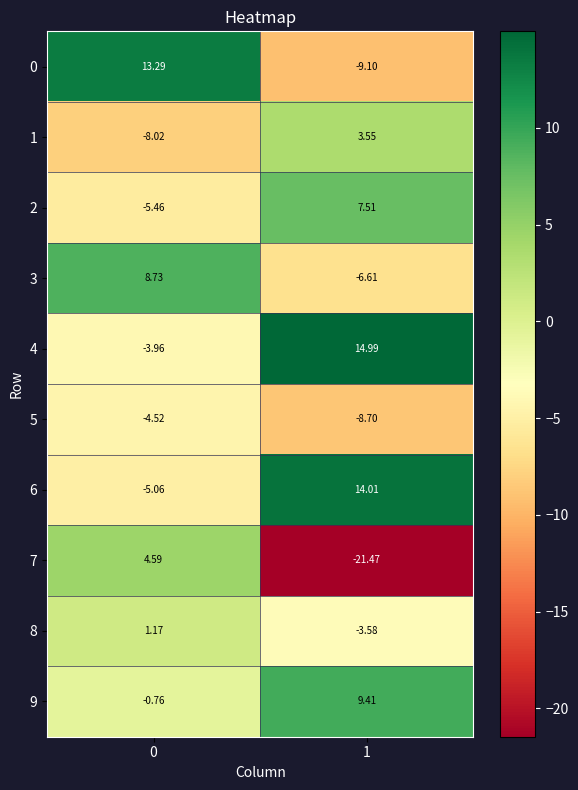

List the series in order of their peak value, highest first.

4, 6, 0, 9, 3, 2, 7, 1, 8, 5